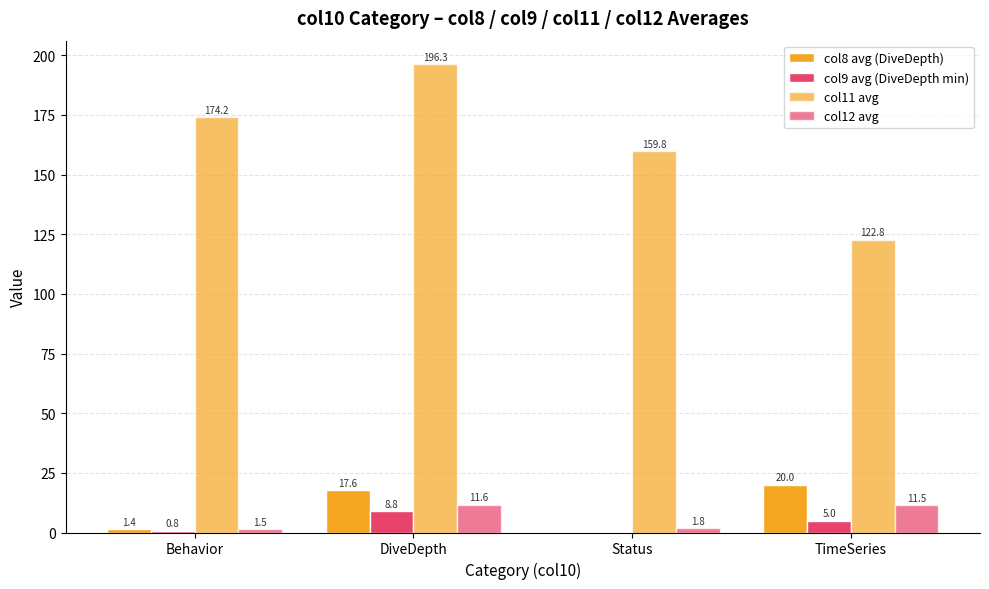

Are the bars grouped side by side (vs. stacked)?

Yes